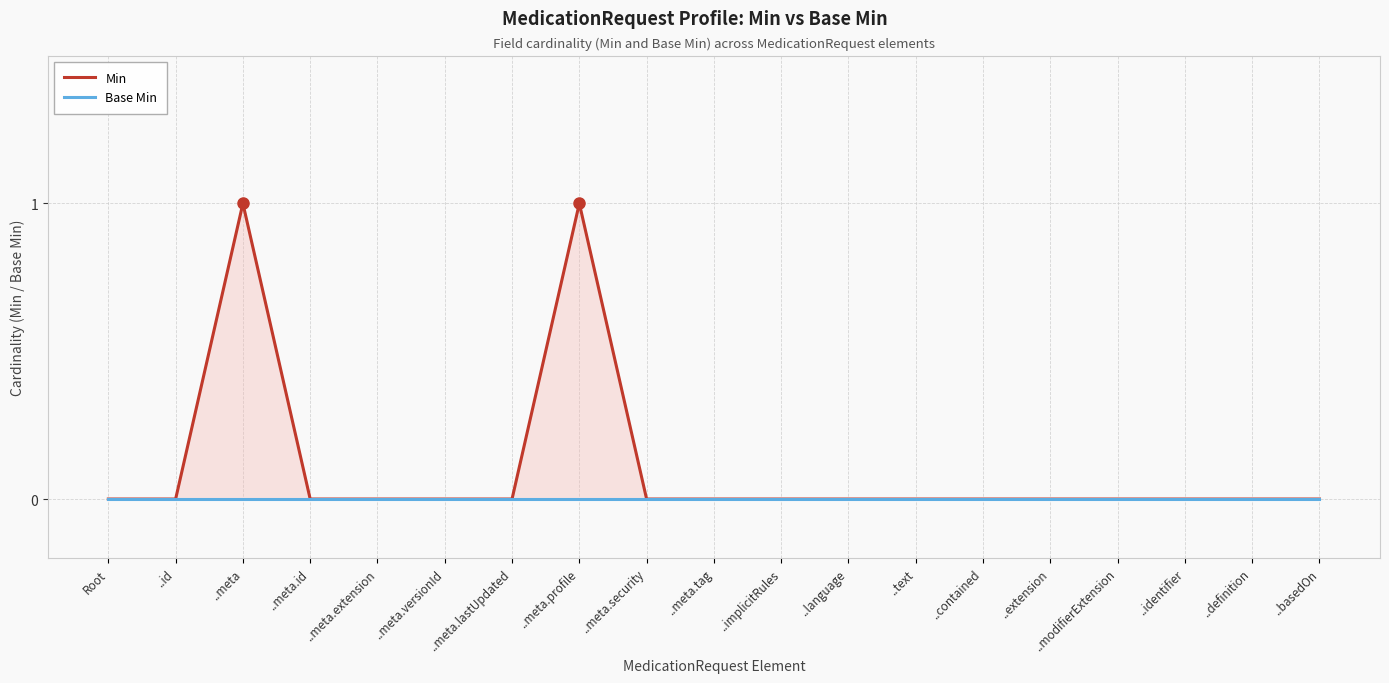

What is the total value across all series at ..meta.profile?

1